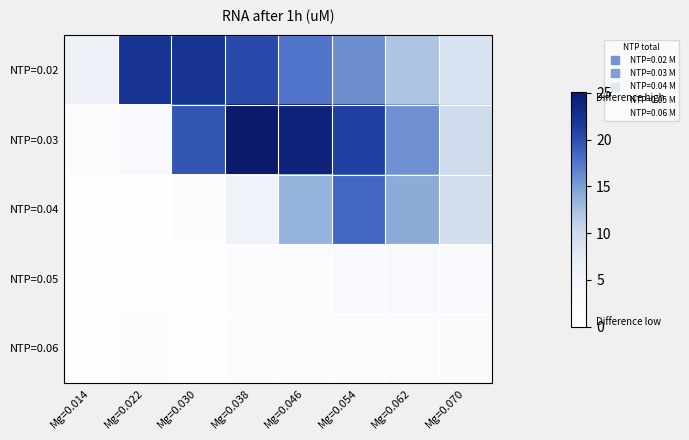

What is the total value across all series at Mg=0.054?

60.6